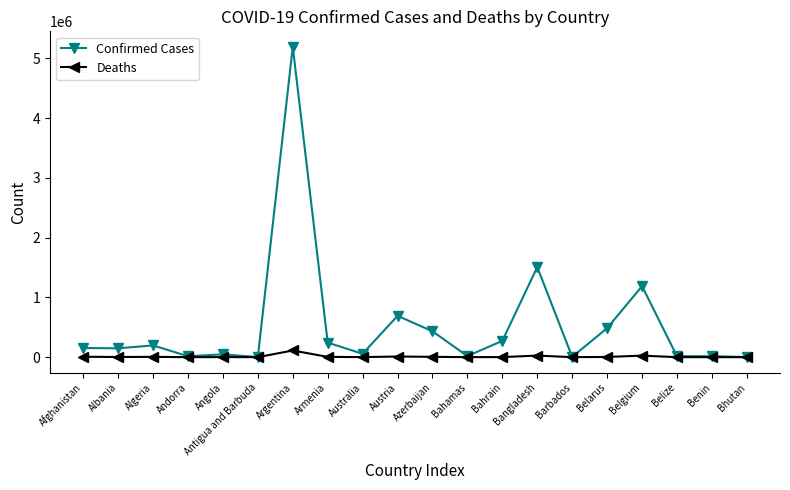

What is the sum of the Deaths values at Albania and Bangladesh?

28867